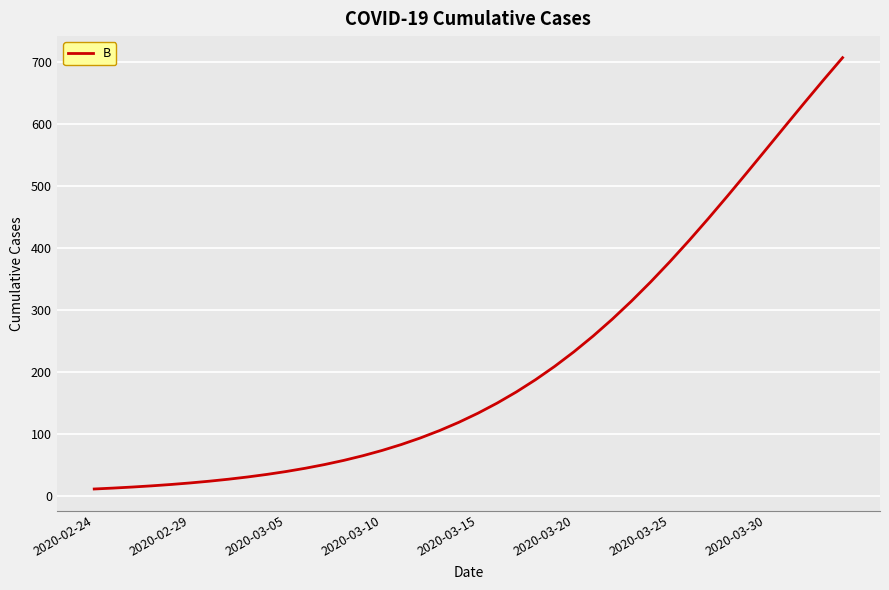

What is the smallest value displayed?

10.6